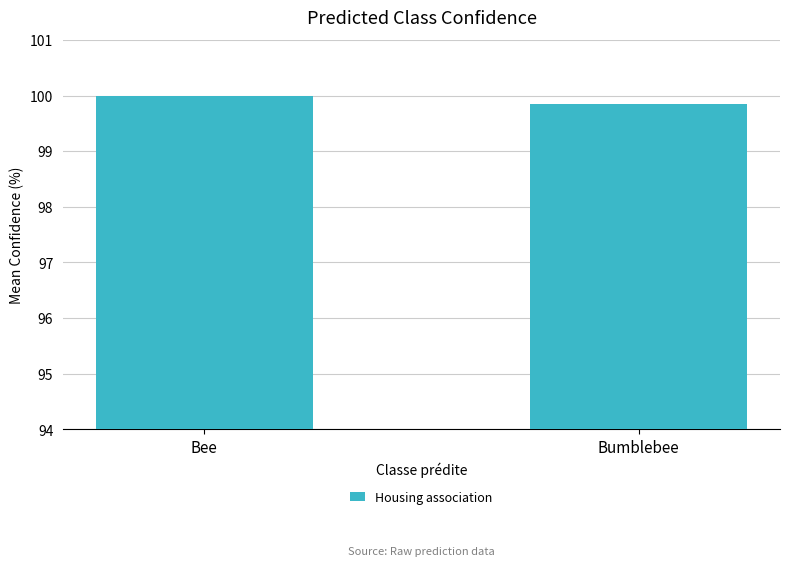

At which label is the value closest to 99?

Bumblebee